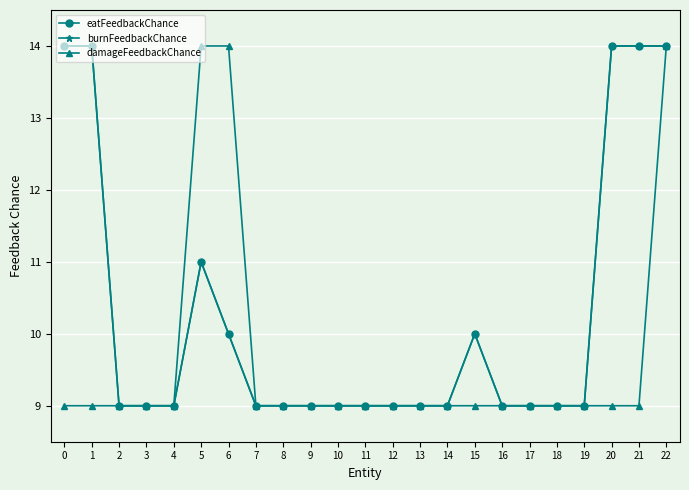

Does the chart have visible grid lines?

Yes